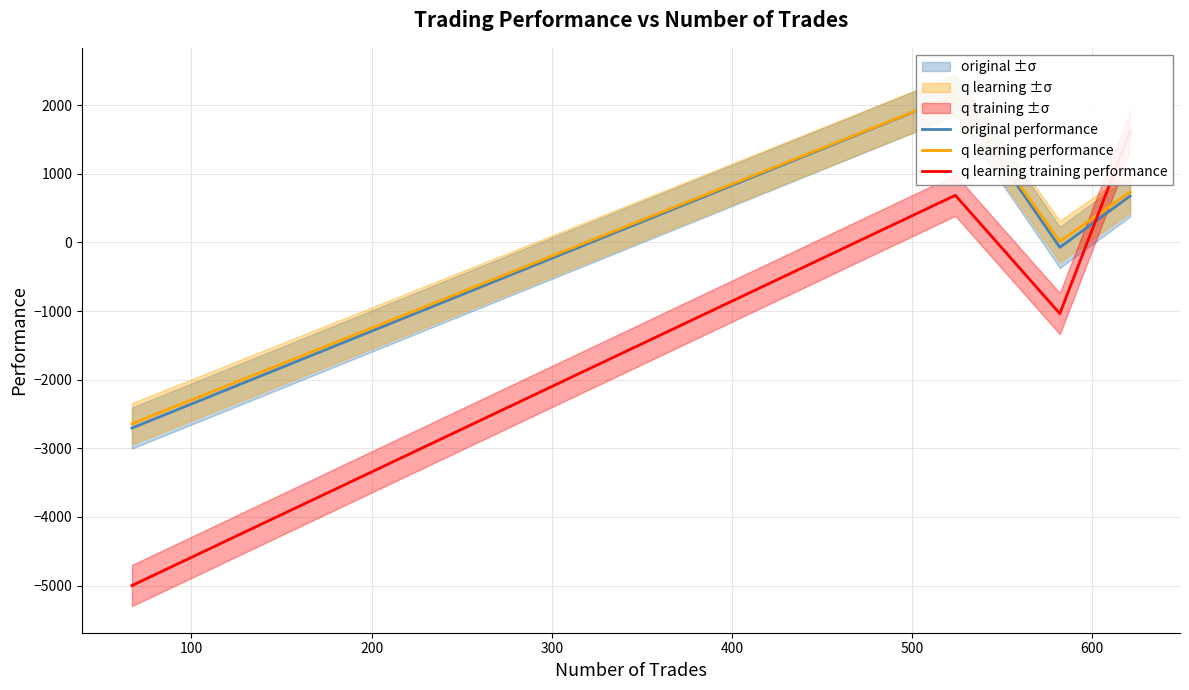

What is the value of the q learning training performance point at the 2nd from the left?

687.9